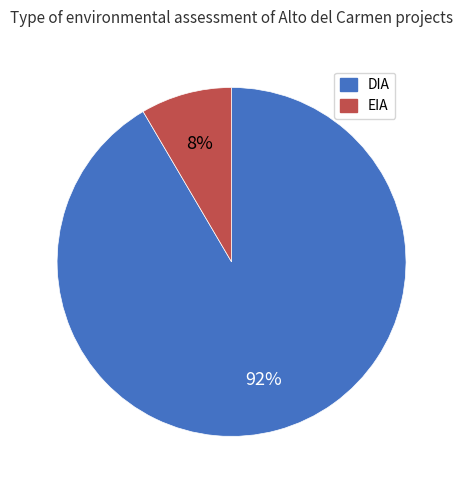

Does EIA account for over 50% of the chart?

No